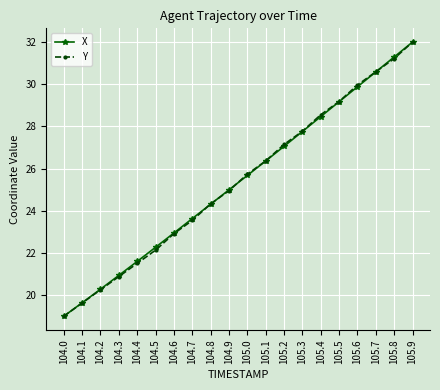

How many lines are shown in the chart?

2